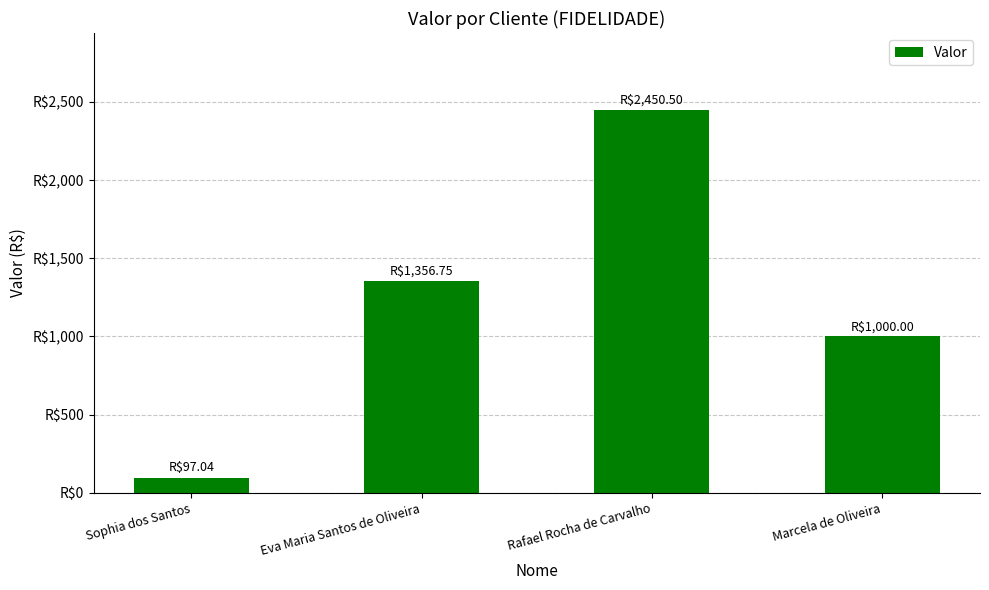

The value at Sophia dos Santos is 21.2. True or false?

False